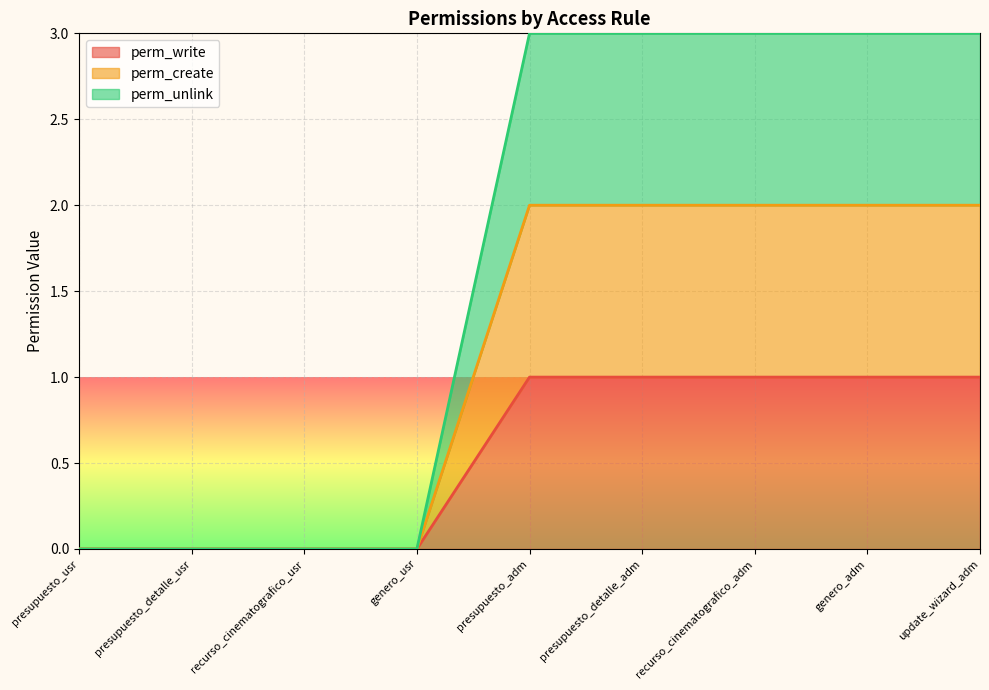

Does the chart display data point markers on the line(s)?

No